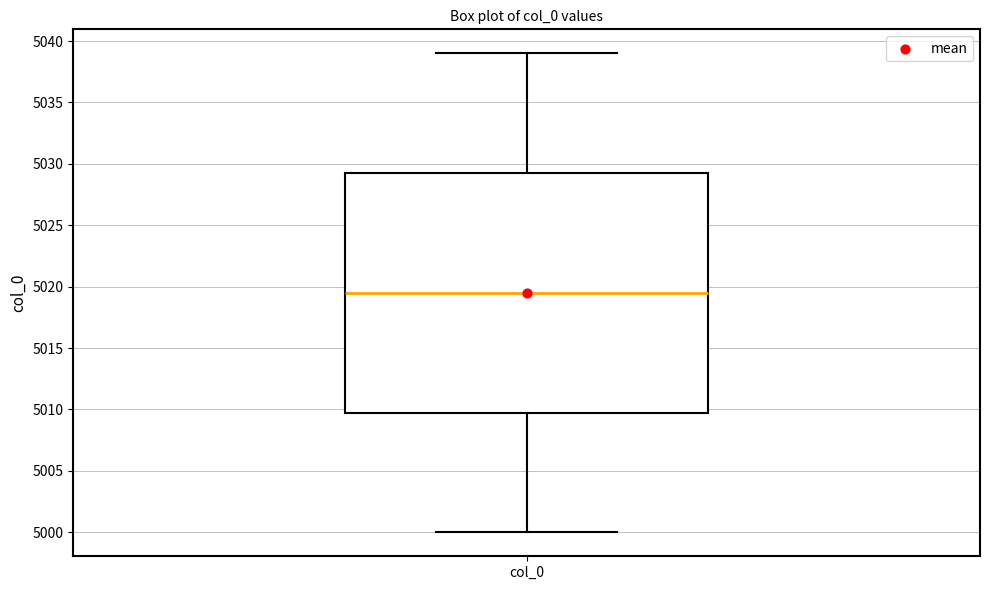

Read this box plot against the y-axis: the position of the median line, the range covered by the box, and the ends of both whiskers. The values are not printed on the chart, so give them approximately, as read against the axis.

median 5019.5, box 5010.0 to 5029.5, whiskers 5000.0 to 5039.0